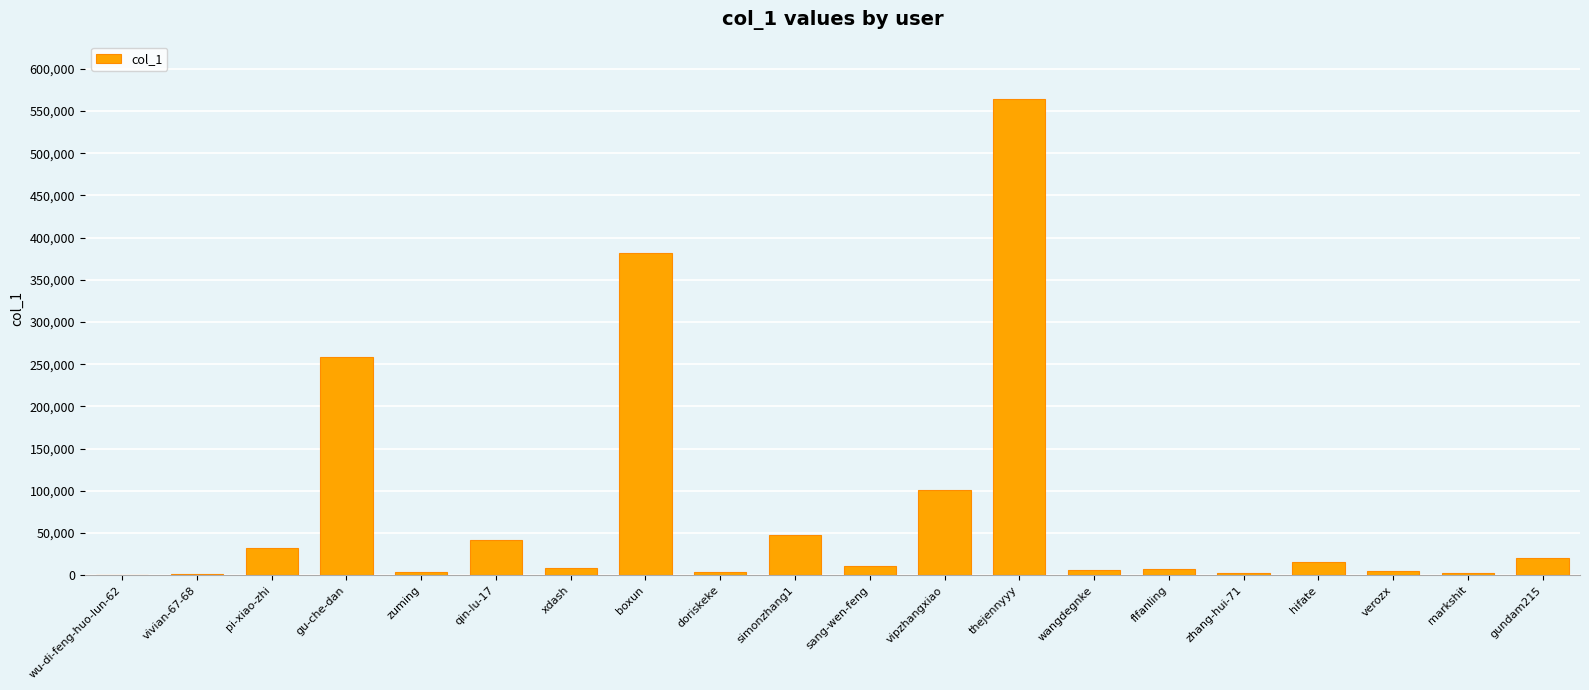

Which has a higher value, gu-che-dan or vipzhangxiao?

gu-che-dan